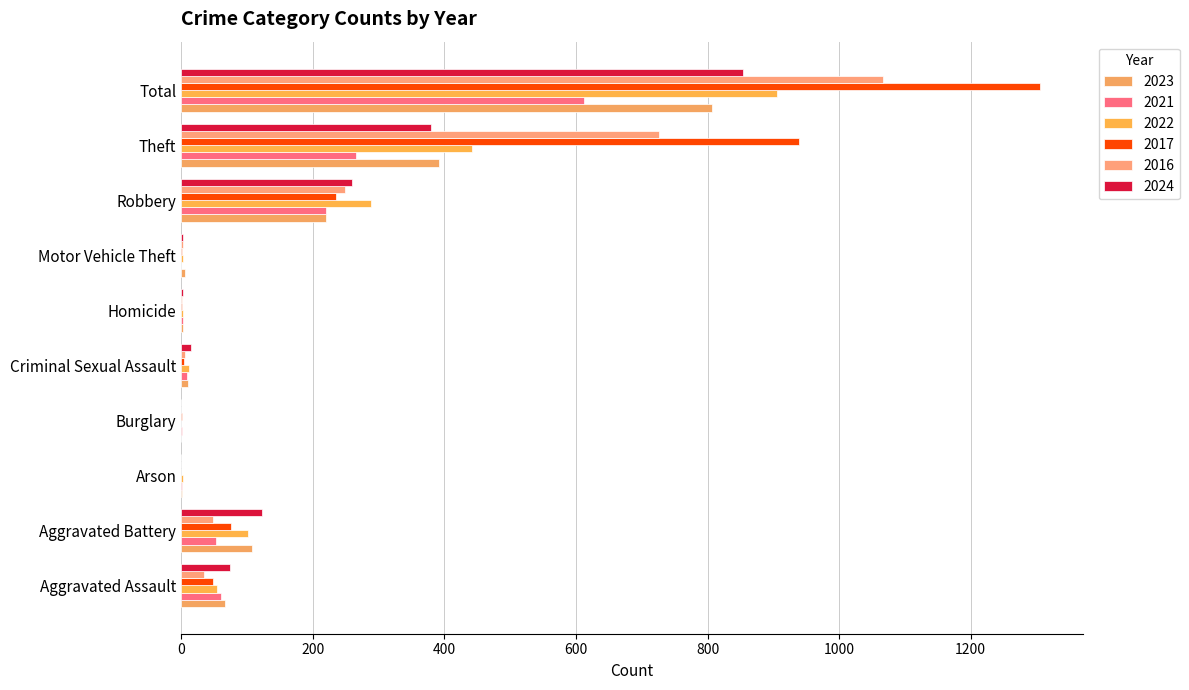

Count the number of data series in this chart.

6